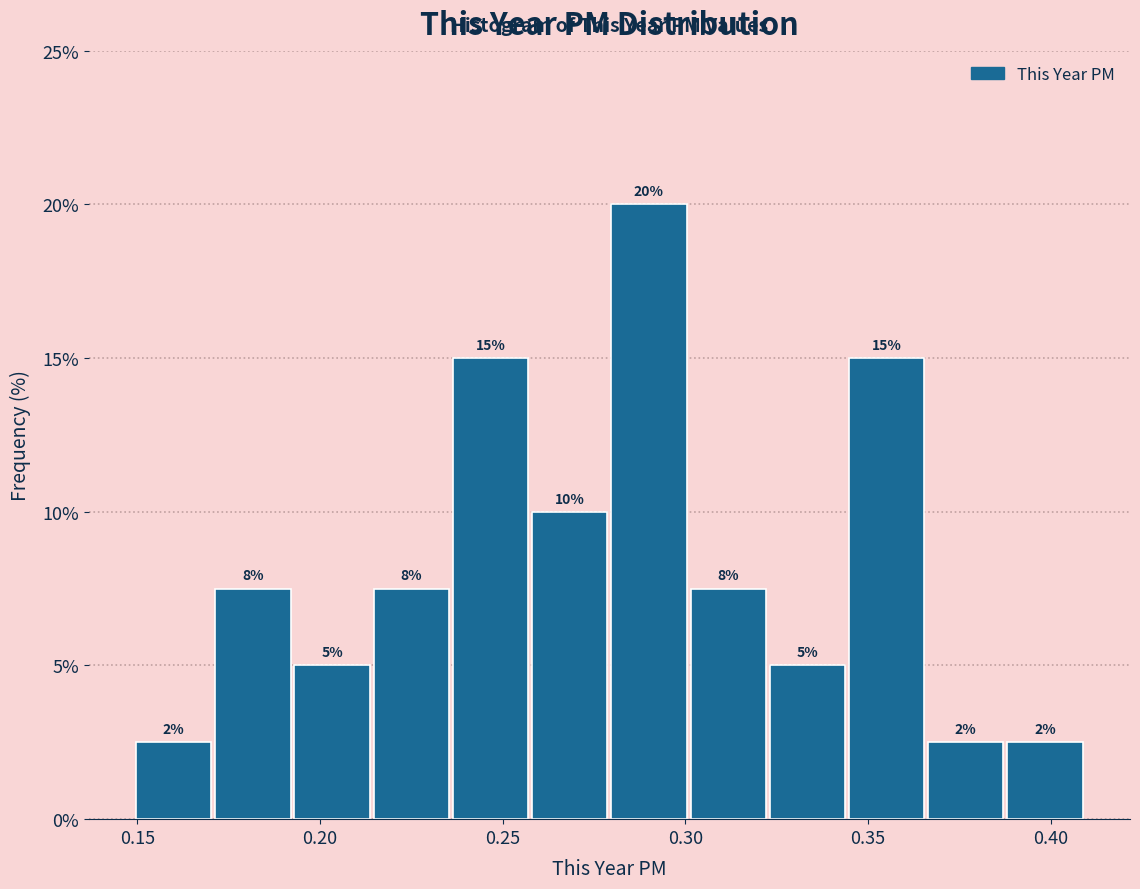

Over which range of the x-axis is the bar tallest?

0.280 to 0.300